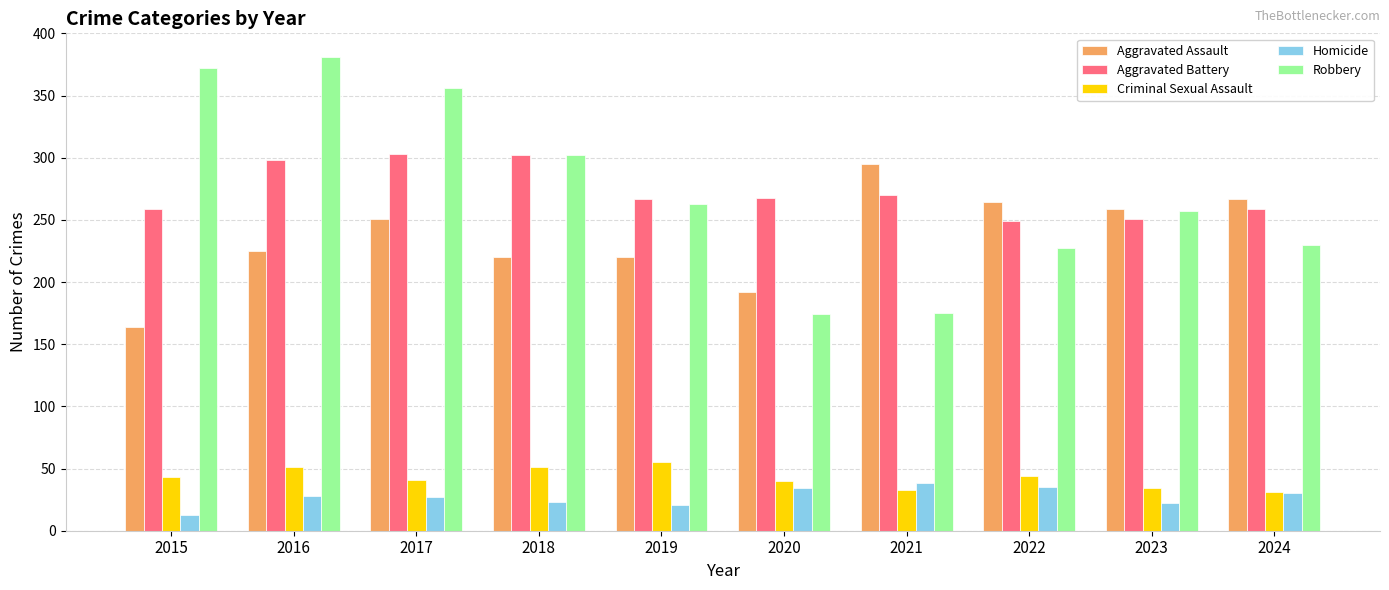

Between 2018 and 2024, which series saw the biggest shift?

Robbery